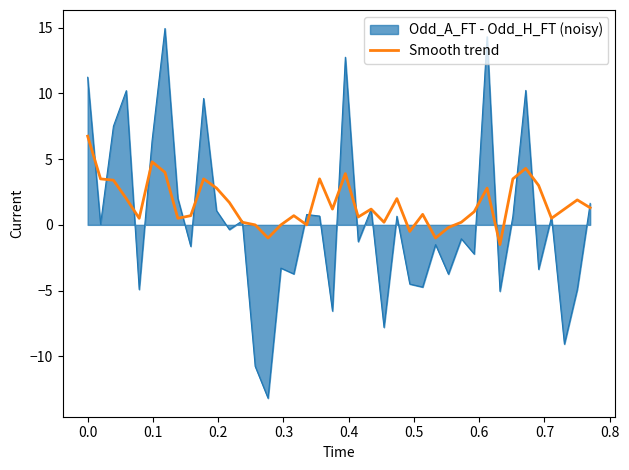

Which series has the largest total across all categories?

Smooth trend